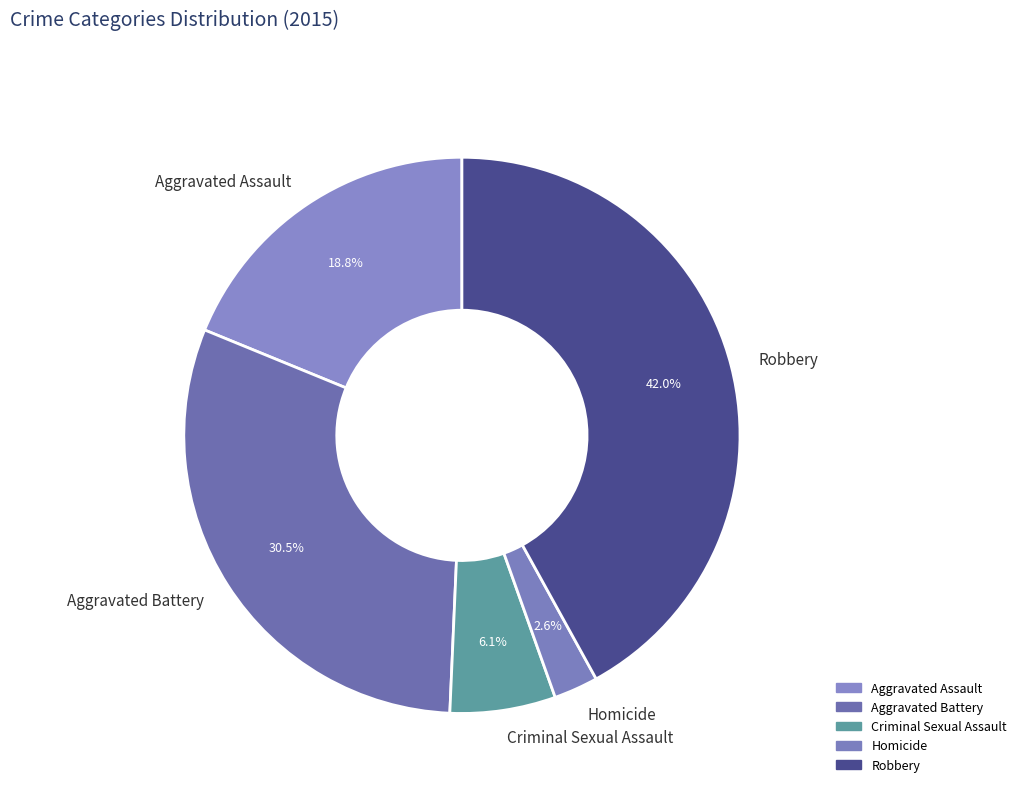

Rank the categories by value from highest to lowest.

Robbery, Aggravated Battery, Aggravated Assault, Criminal Sexual Assault, Homicide